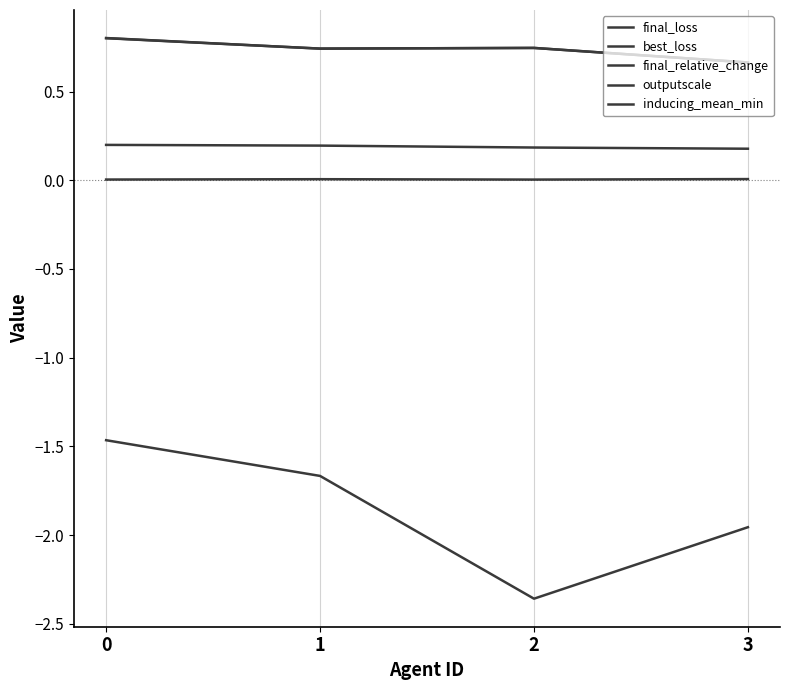

At which label does final_relative_change reach its peak?

3